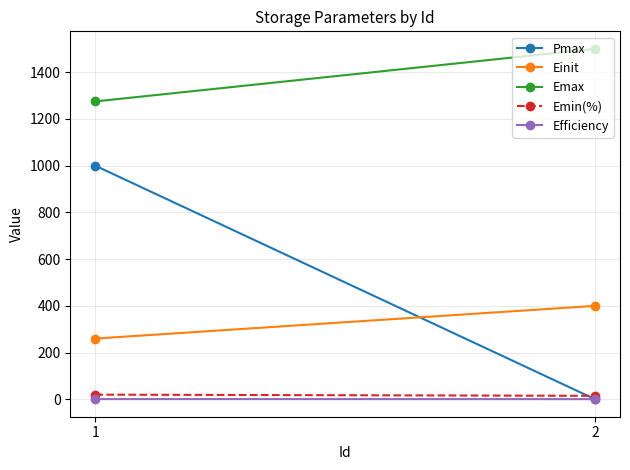

Reading left to right, extract all data points from this chart.

Pmax: 1000.0	0.5
Einit: 260.0	400.0
Emax: 1275.0	1500.0
Emin(%): 20.0	15.0
Efficiency: 0.9	0.8